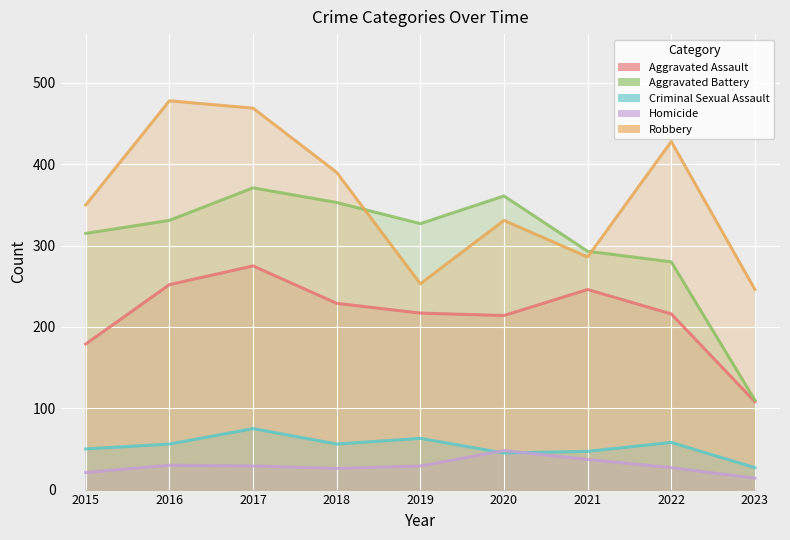

At which category does Robbery reach its first local valley?

2019